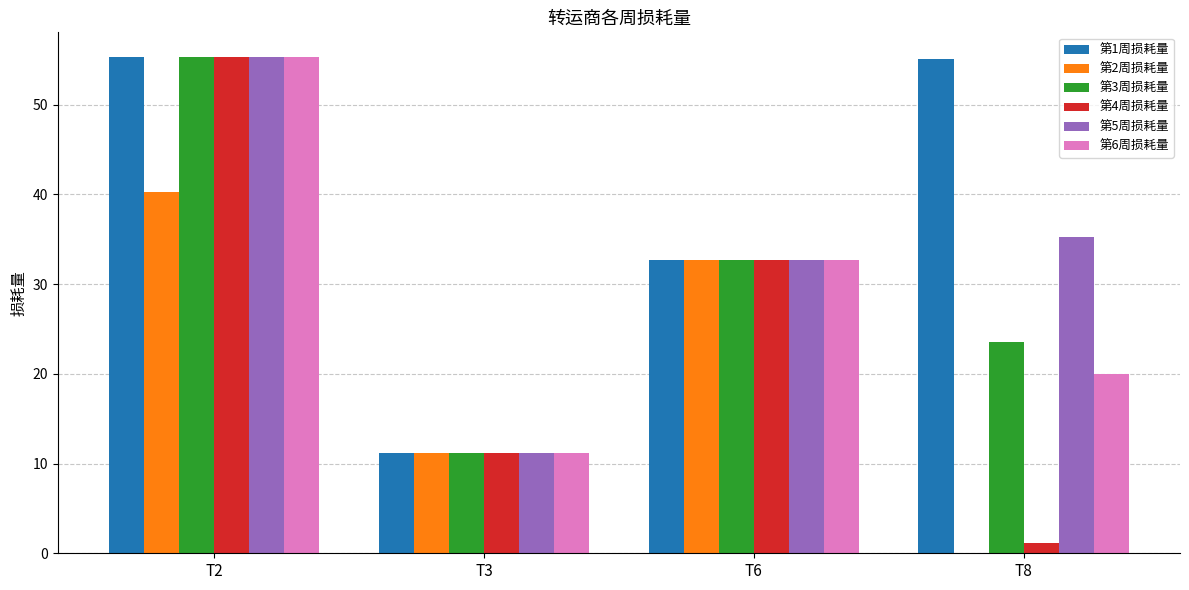

What is the sum of the 第4周损耗量 values at T3 and T6?

43.8